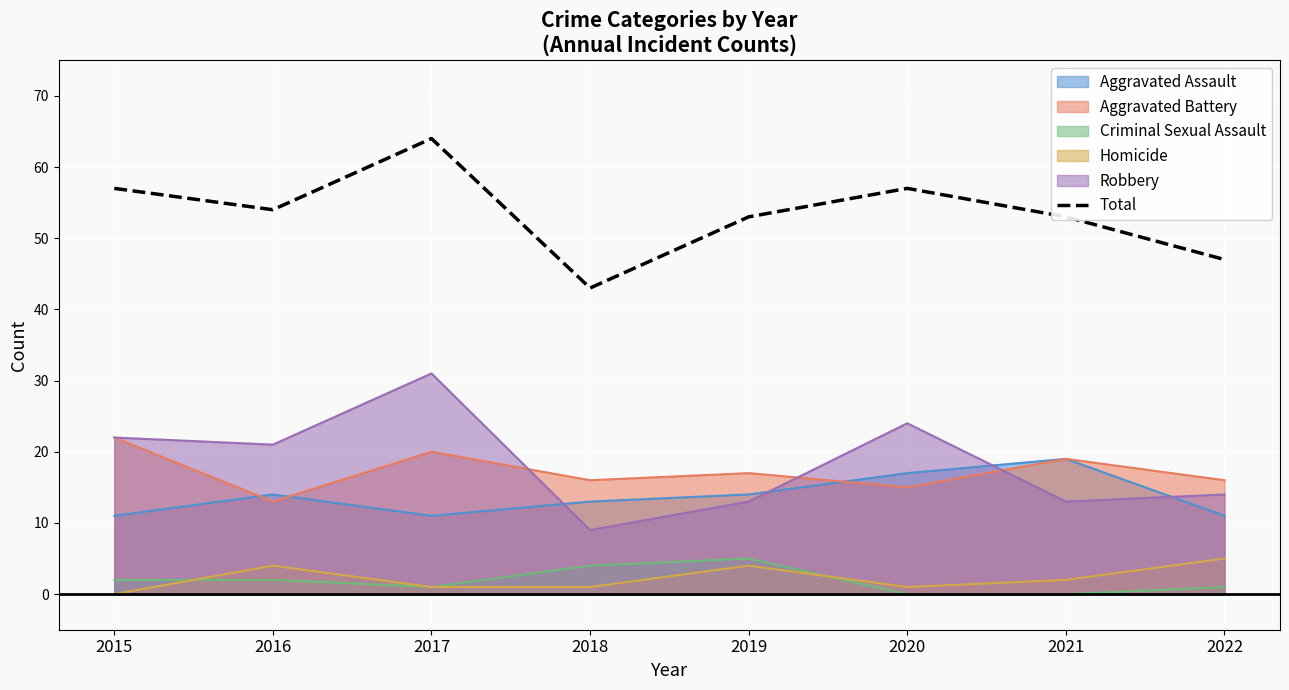

Where is the first local minimum?

2016